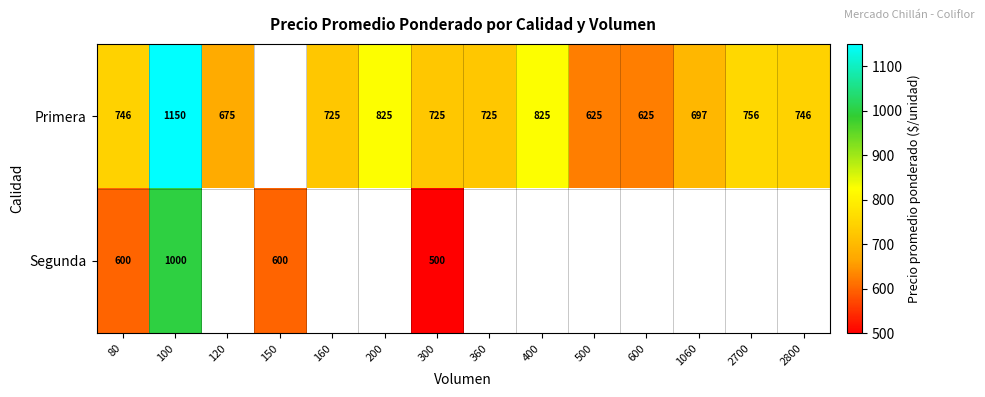

What is the difference between the Primera values at 500 and 360?

100